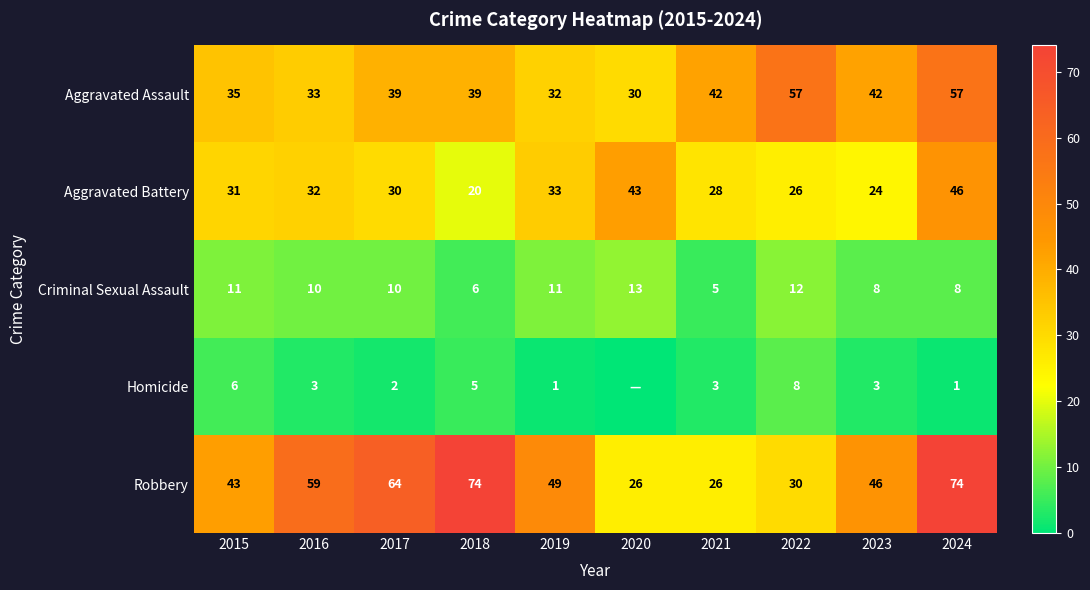

What is the difference between the Homicide values at 2022 and 2015?

2